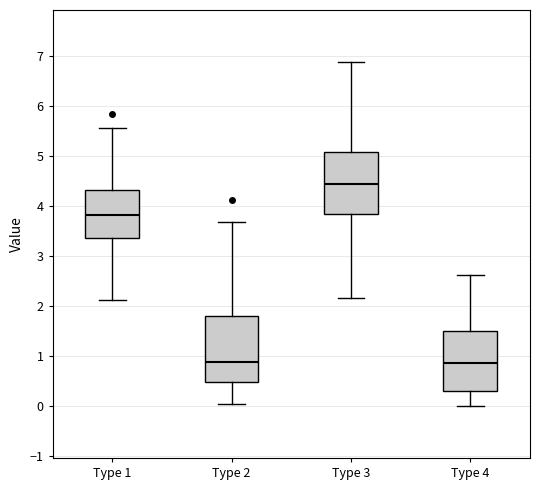

Reading left to right, transcribe this box plot: for each box, give where its median line is, the range the box spans, and where its two whiskers end, as read against the y-axis. The values are not printed on the chart, so give them approximately, as read against the axis.

Type 1: median 3.8, box 3.4 to 4.3, whiskers 2.1 to 5.6
Type 2: median 0.9, box 0.5 to 1.8, whiskers 0.0 to 3.7
Type 3: median 4.5, box 3.9 to 5.1, whiskers 2.2 to 6.9
Type 4: median 0.9, box 0.3 to 1.5, whiskers 0.0 to 2.6